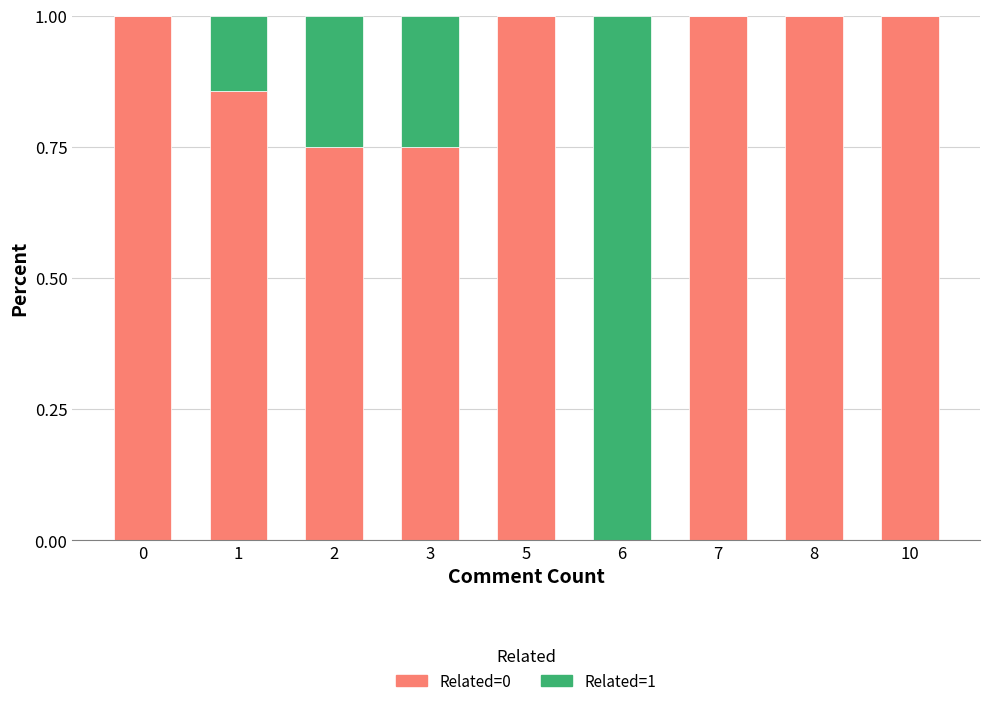

What is the sum of all Related=0 values?

7.4